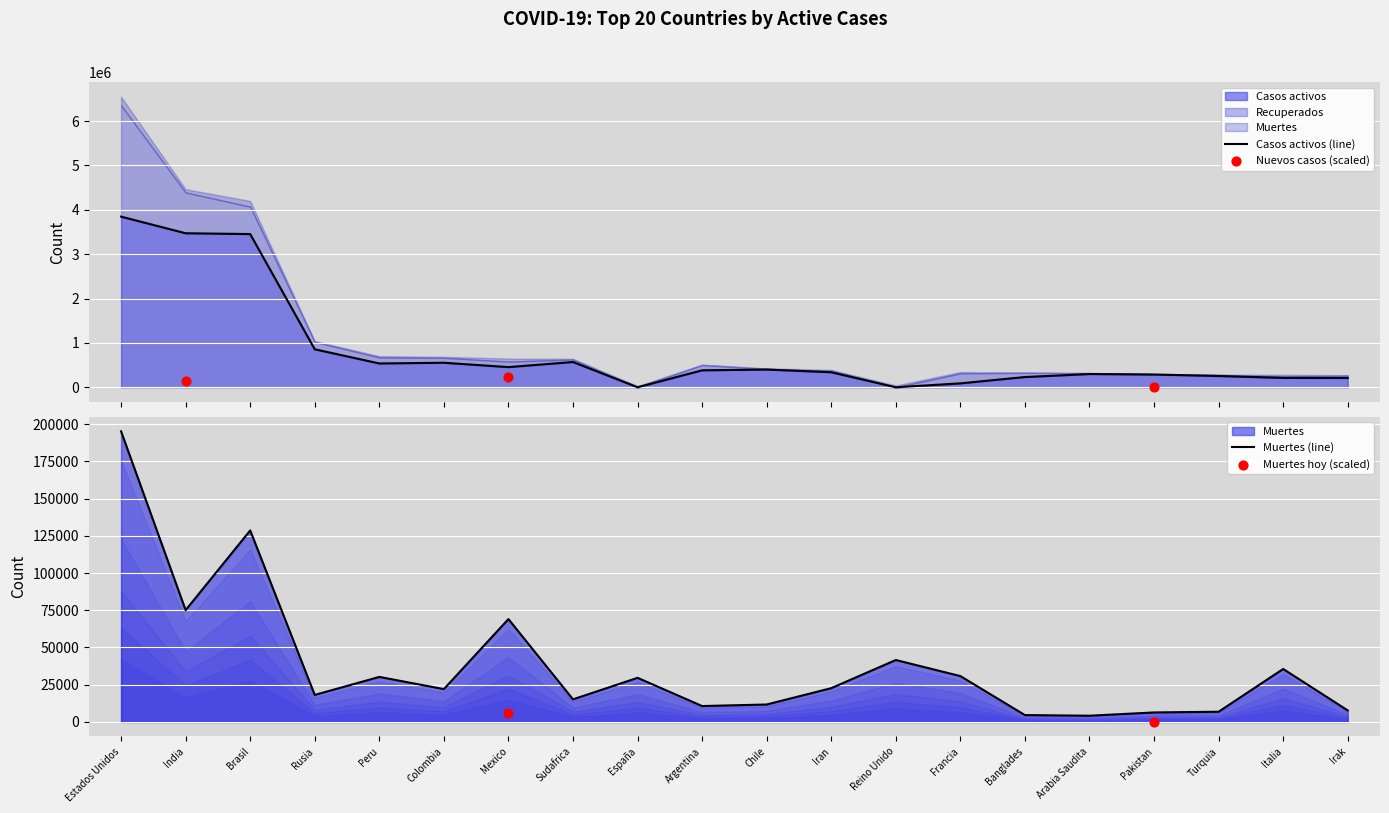

Which series has the largest Y range (max minus min)?

Casos activos